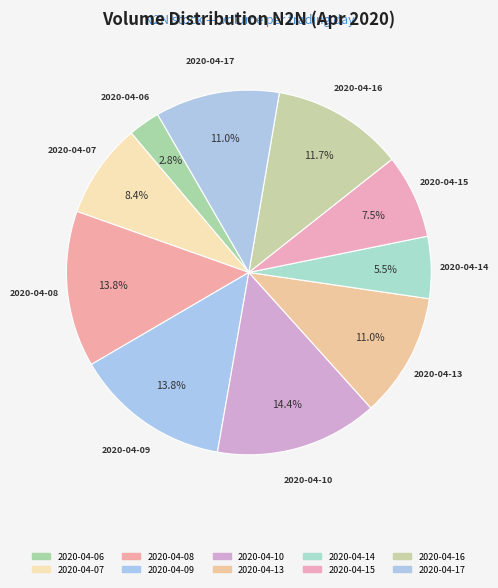

To the nearest percent, what is the difference between the largest and smallest slice percentages?

12%